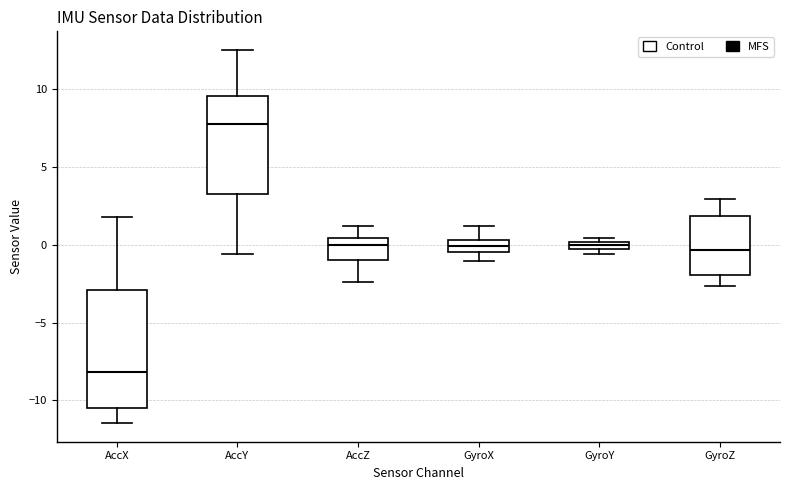

Which box is the tallest, from its lower edge to its upper edge?

AccX